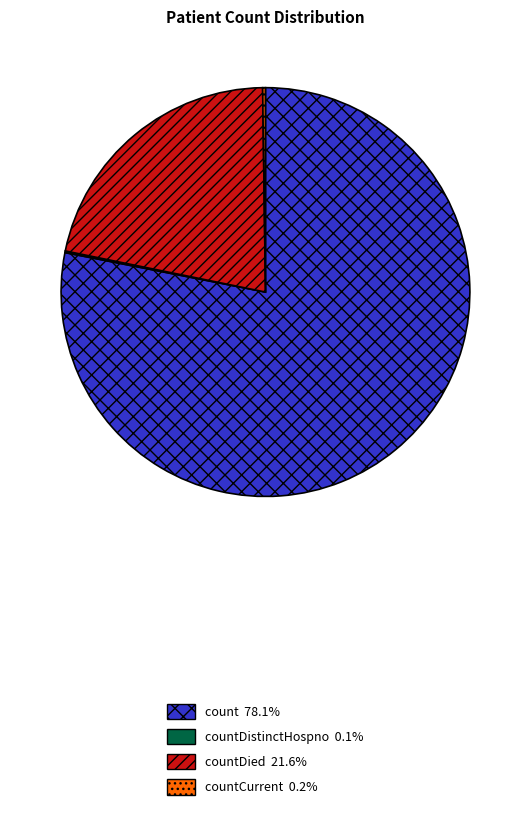

Is there any slice that represents more than half of the pie?

Yes